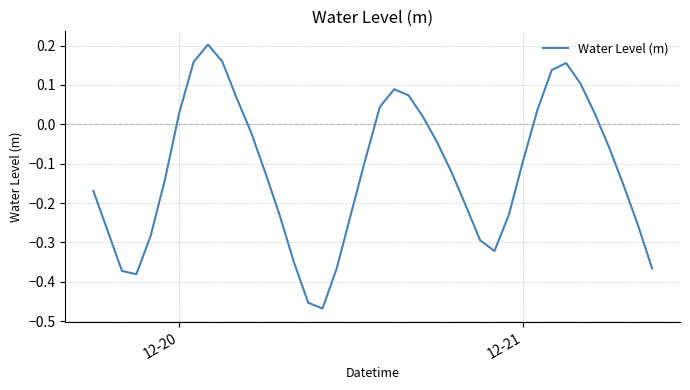

What is the difference between the maximum and minimum values?

0.7